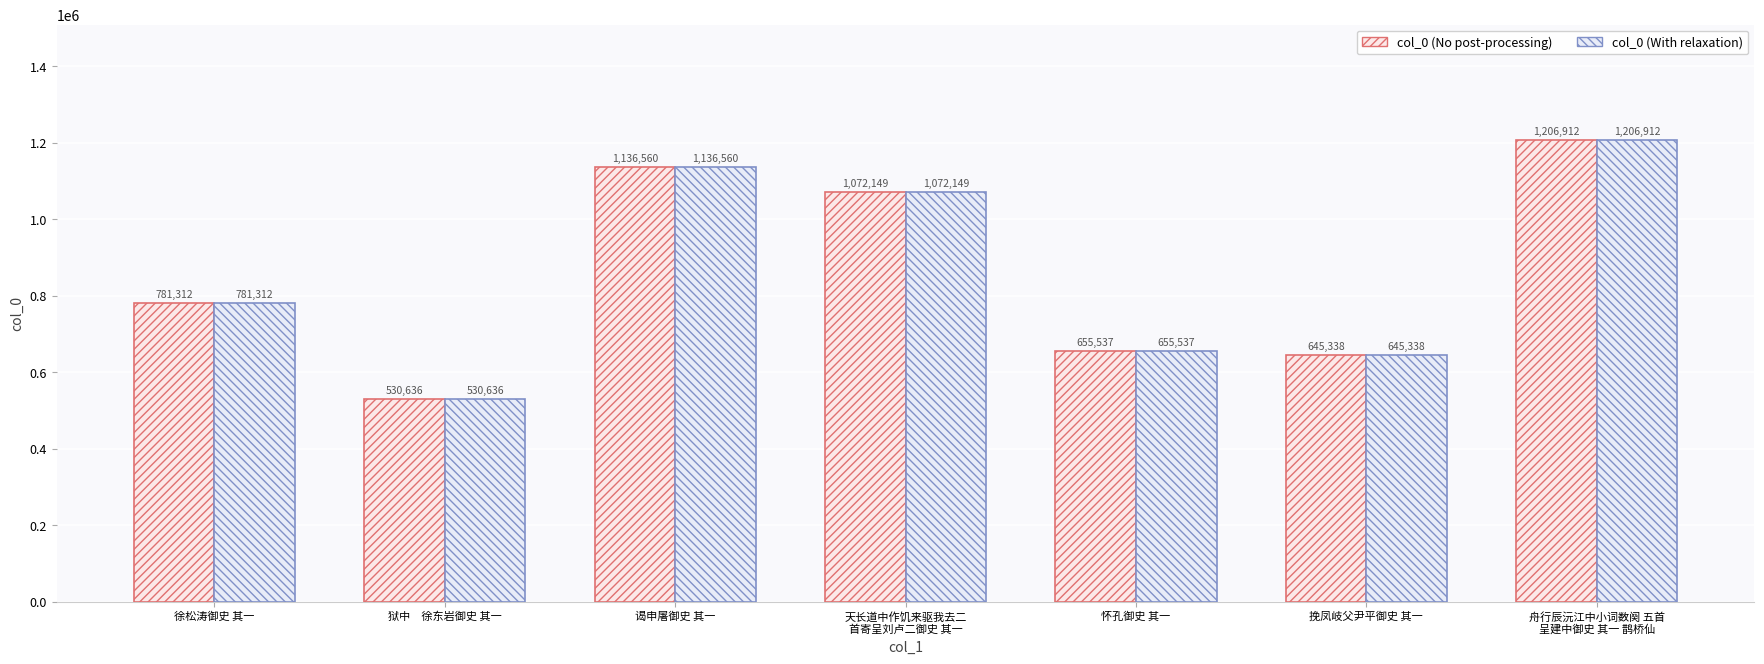

What is the value of the col_0 (No post-processing) bar at the 3rd from the left?

1136560